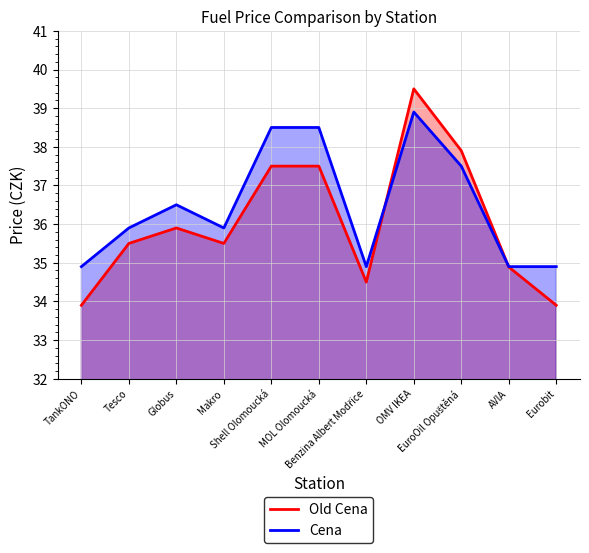

What is the value of the Old Cena point at the 9th from the left?

37.9